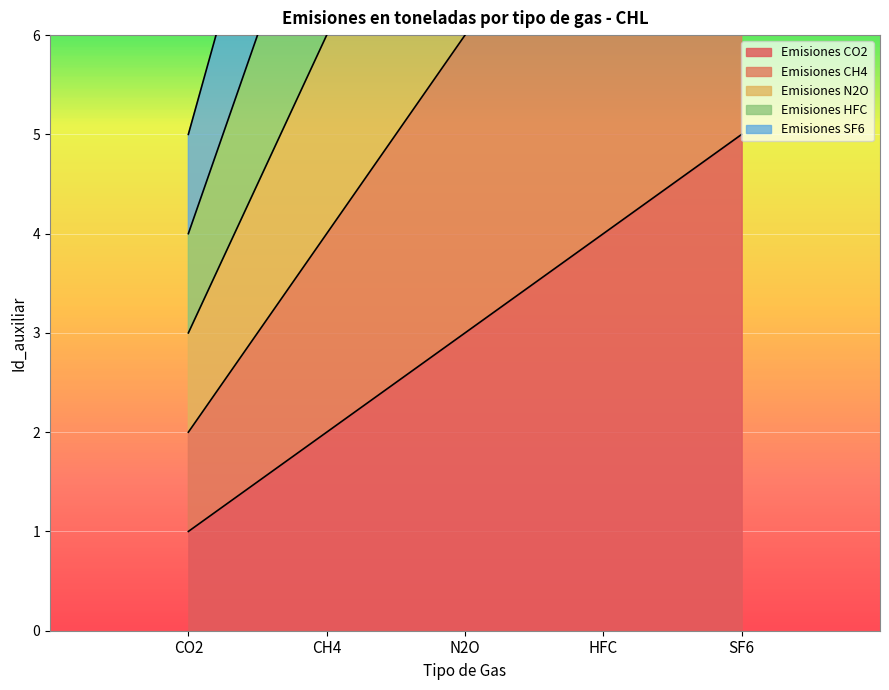

At which label does Emisiones CH4 first exceed 6?

HFC